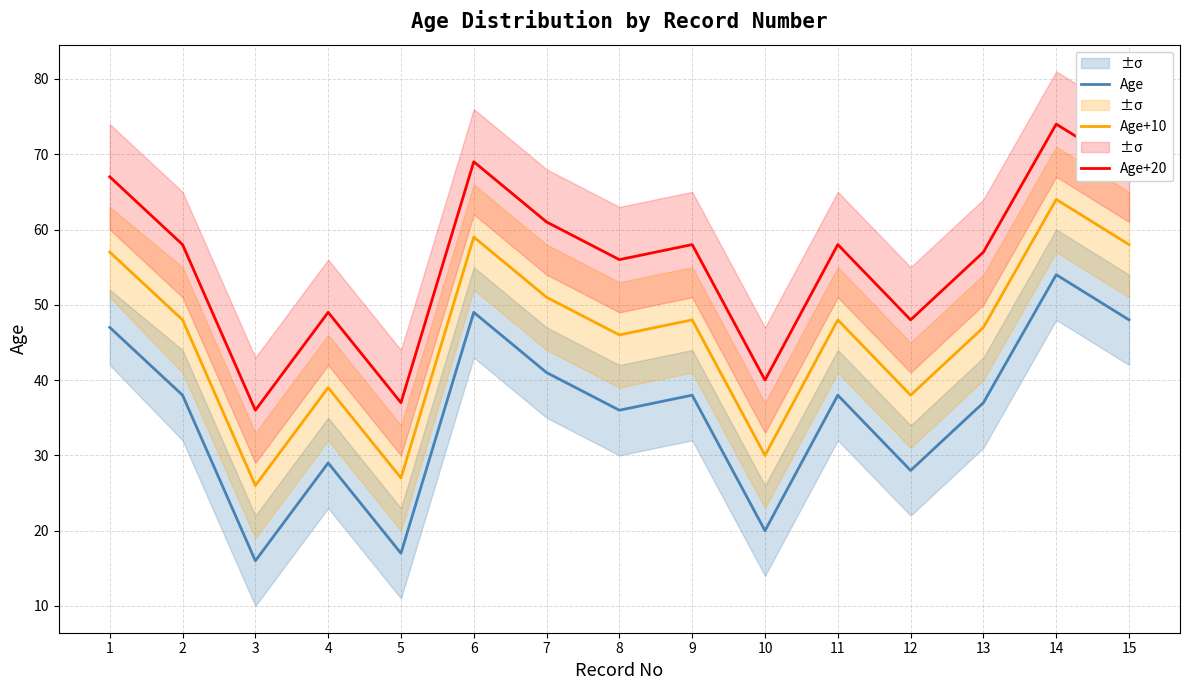

Is it true that Age equals 13 at 13?

False